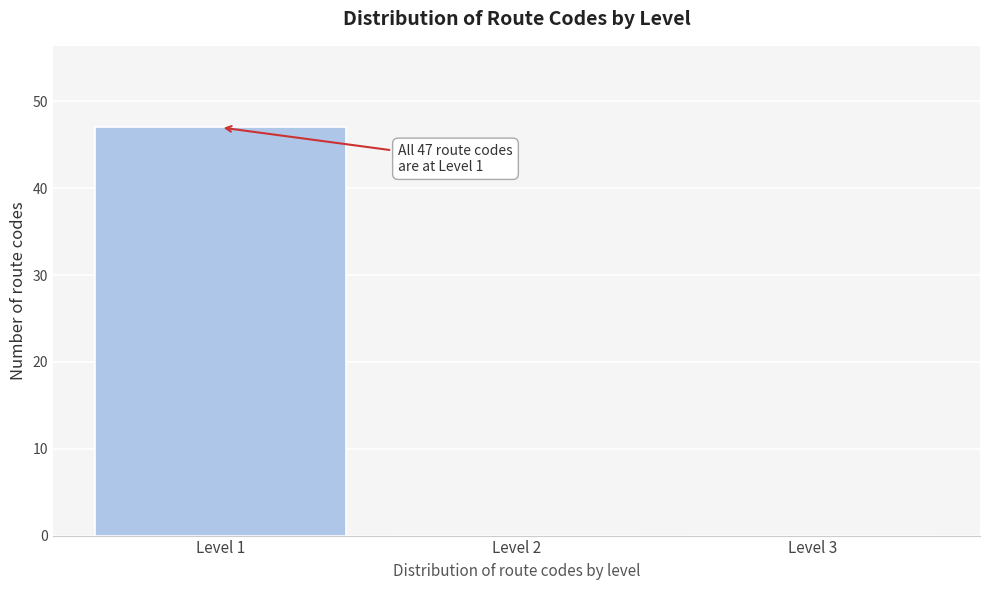

Over which range of the x-axis is the bar tallest?

0.5 to 1.5